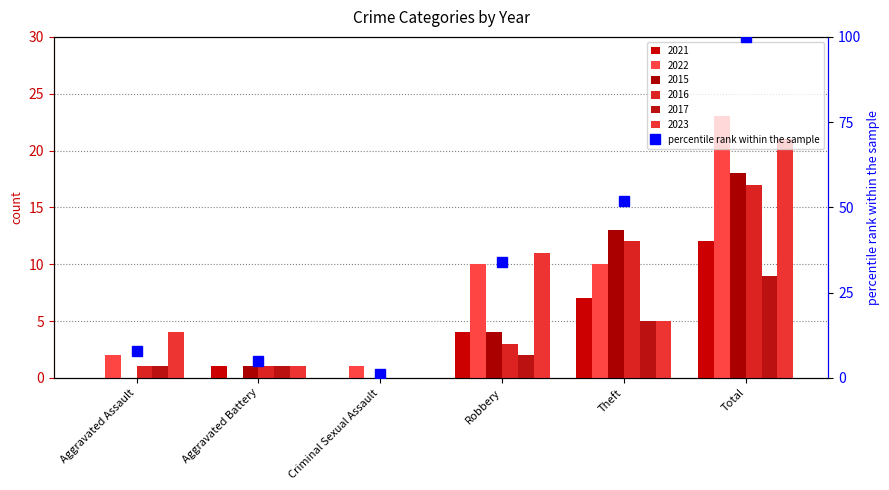

Rank the series at Aggravated Assault from lowest to highest value.

2021, 2015, 2016, 2017, 2022, 2023